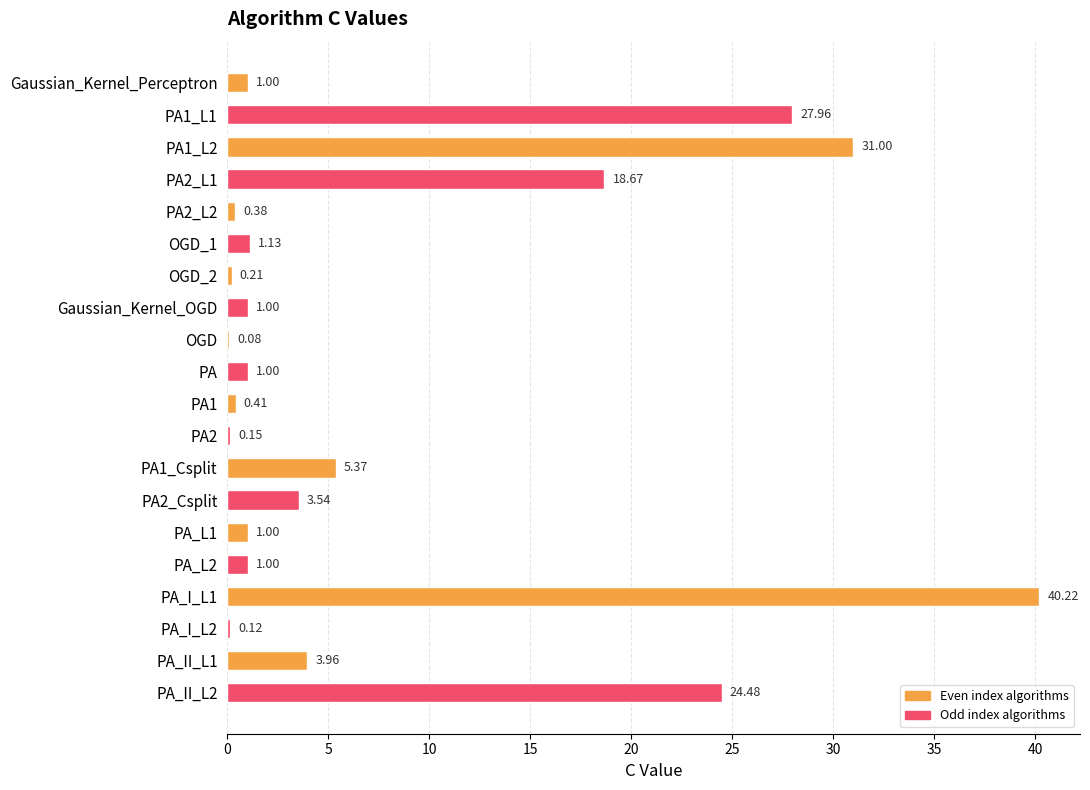

What is the sum of the values at OGD_1 and PA2?

1.3